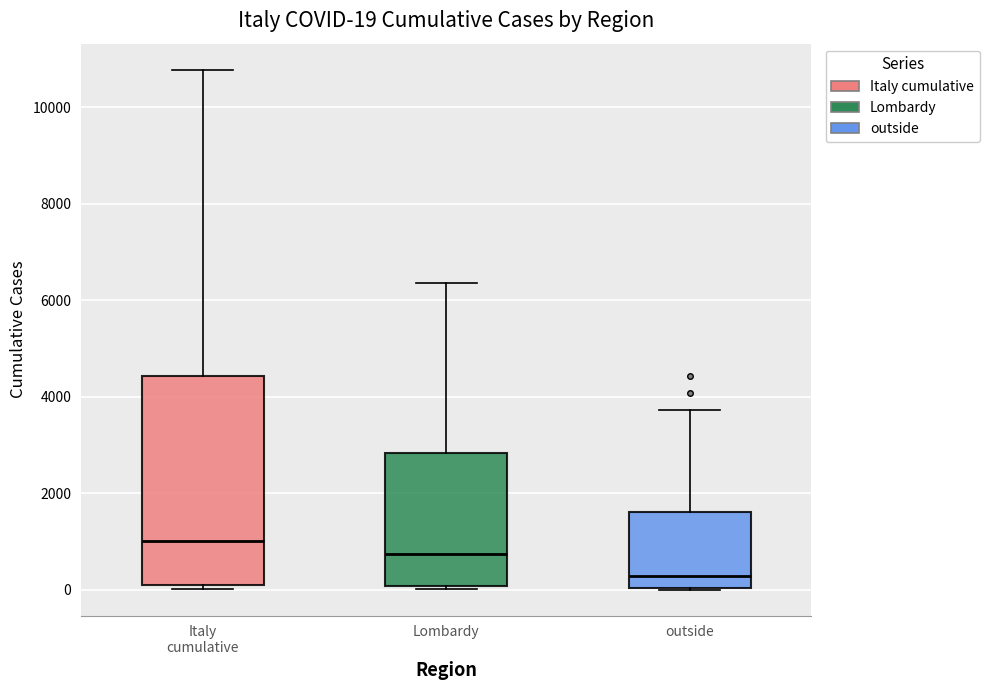

Which box has the highest median line?

Italy cumulative